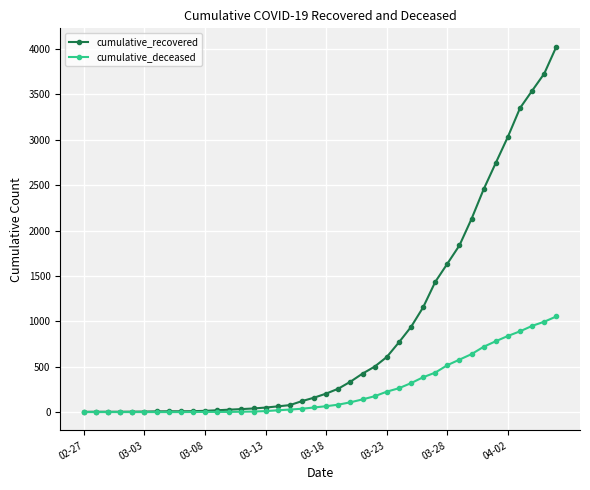

List the series in order of their overall mean, lowest first.

cumulative_deceased, cumulative_recovered